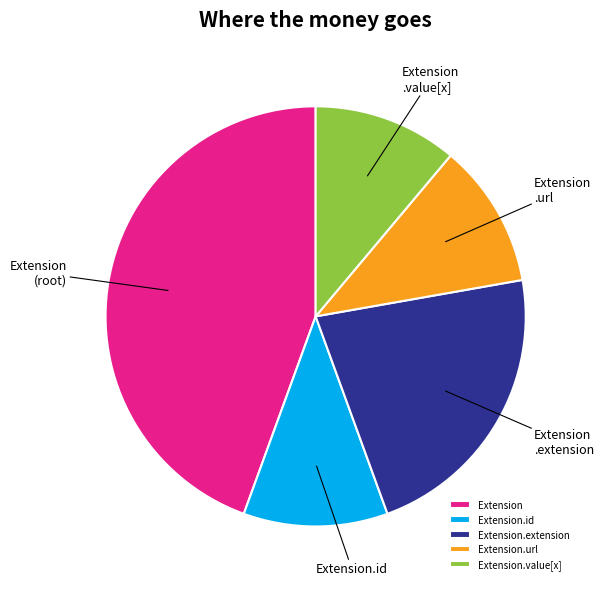

Is it true that Extension.id is 11% of the pie?

True